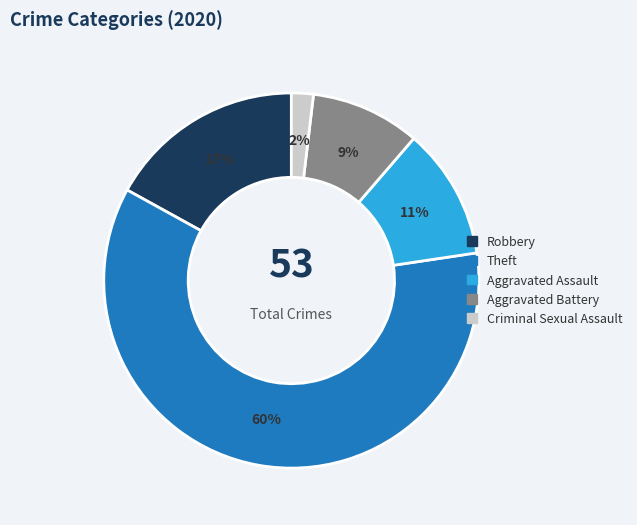

Is the sum of Robbery and Aggravated Assault greater than half?

No